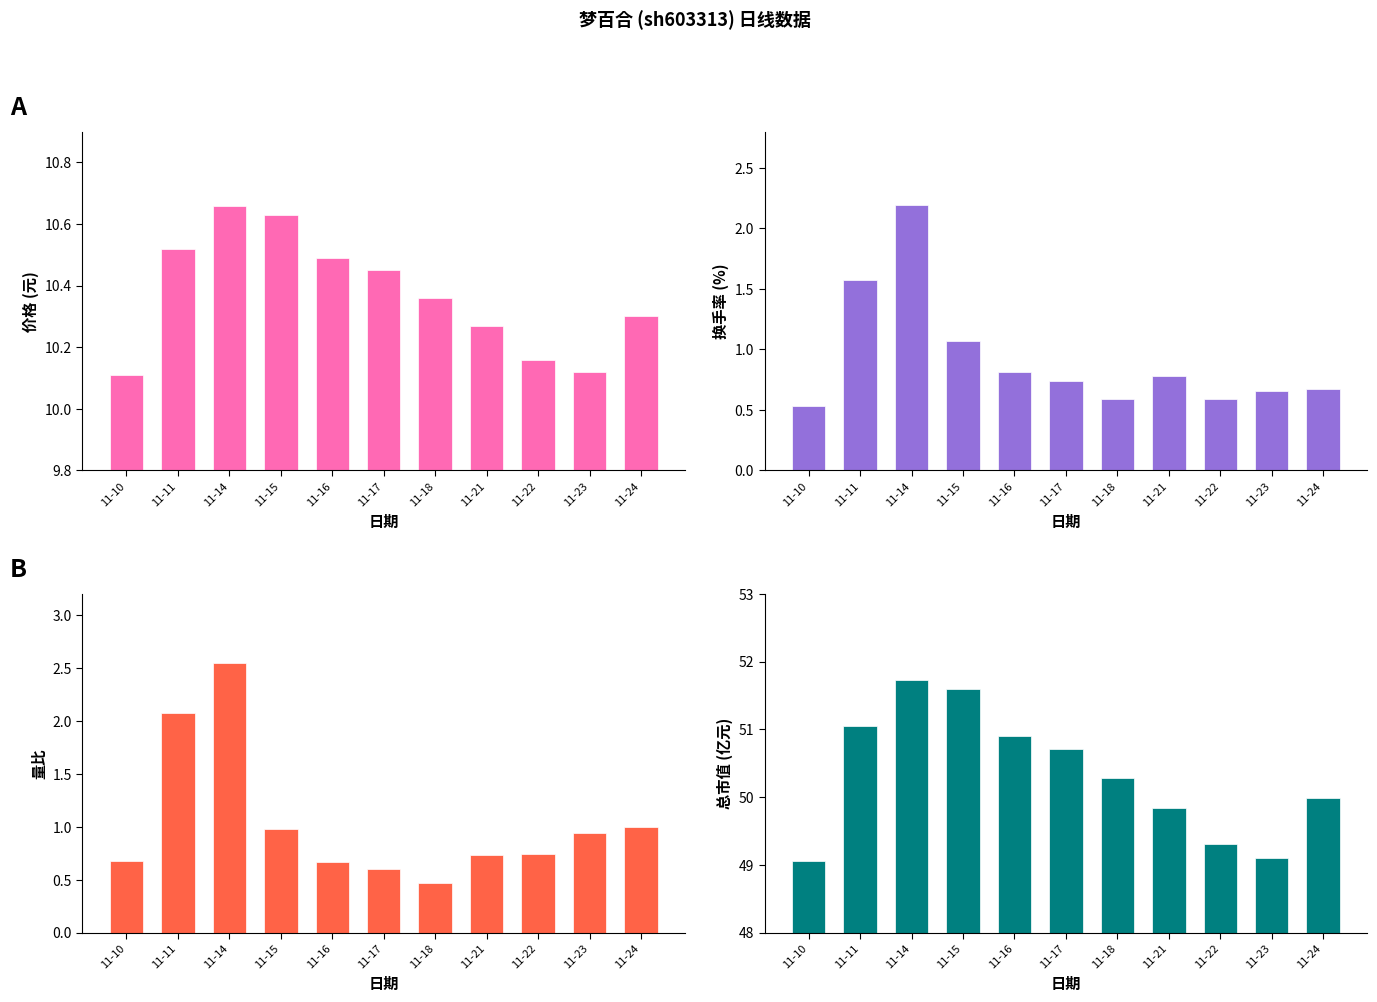

What is the sum of the 总市值(亿元) values at 11-11 and 11-22?

100.4